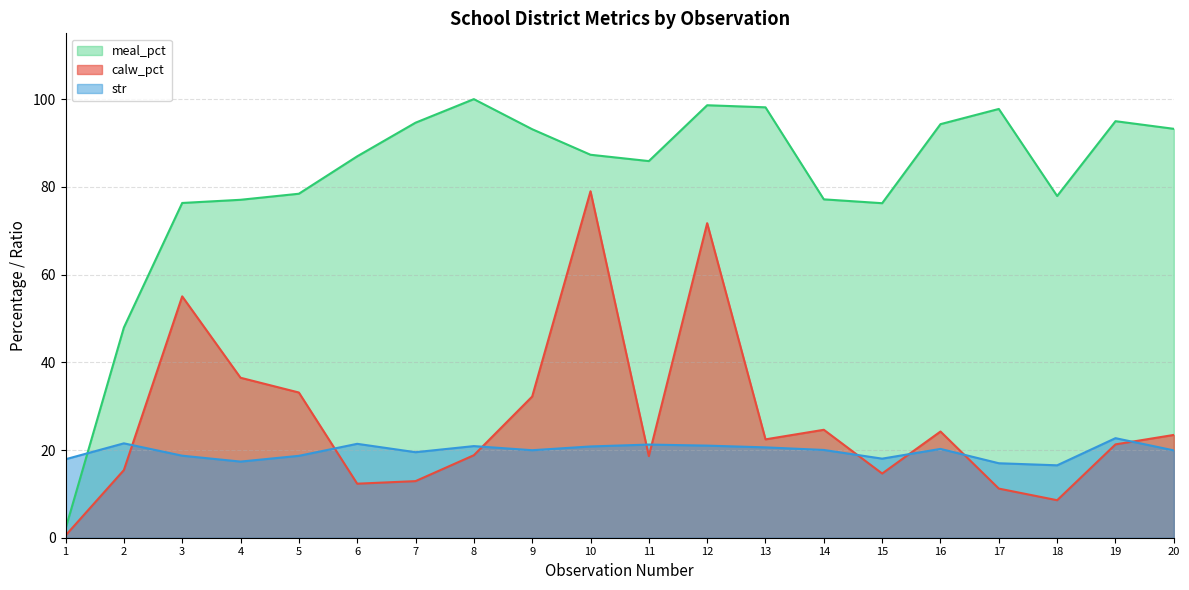

Which series has the largest range (max minus min)?

meal_pct